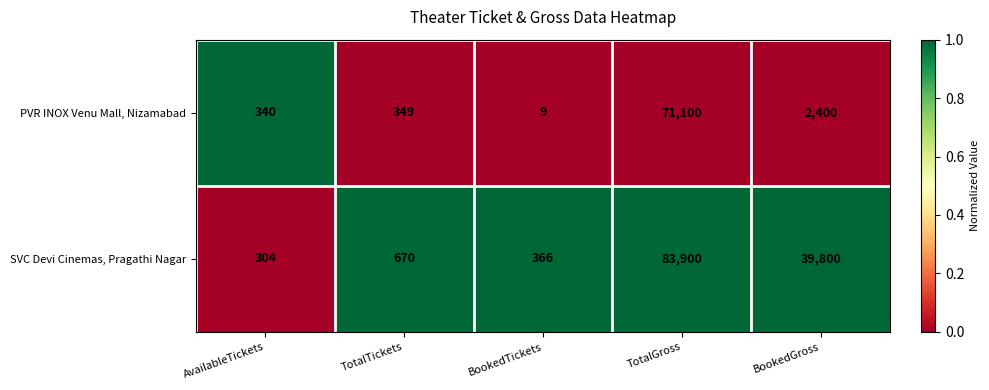

At which label is SVC Devi Cinemas, Pragathi Nagar closest to 42102?

BookedGross